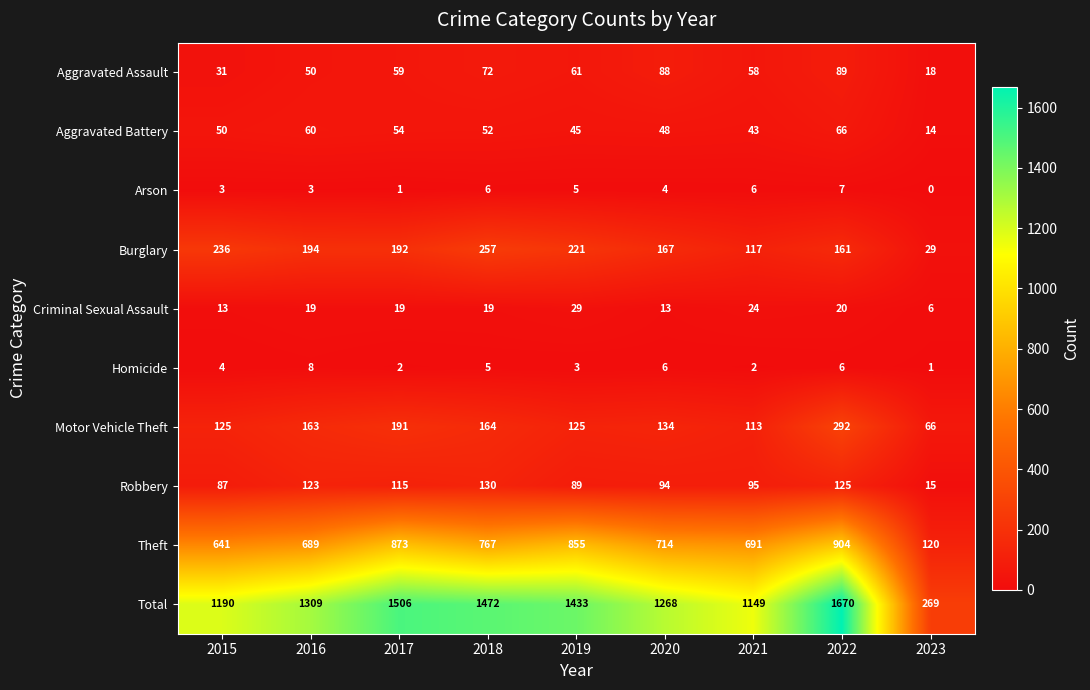

At 2020, list the series in order from largest to smallest.

Total, Theft, Burglary, Motor Vehicle Theft, Robbery, Aggravated Assault, Aggravated Battery, Criminal Sexual Assault, Homicide, Arson